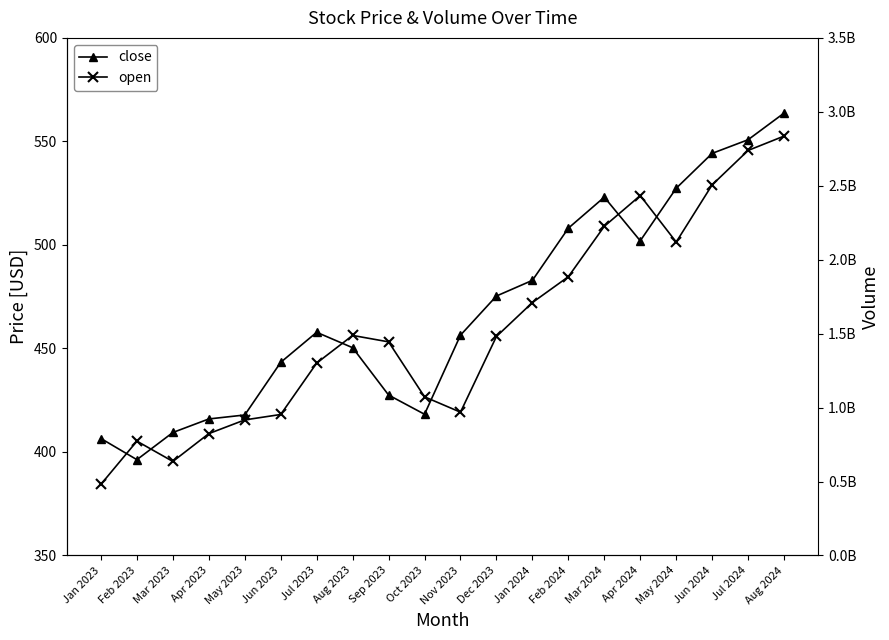

List the labels in order of open value, largest first.

Aug 2024, Jul 2024, Jun 2024, Apr 2024, Mar 2024, May 2024, Feb 2024, Jan 2024, Aug 2023, Dec 2023, Sep 2023, Jul 2023, Oct 2023, Nov 2023, Jun 2023, May 2023, Apr 2023, Feb 2023, Mar 2023, Jan 2023